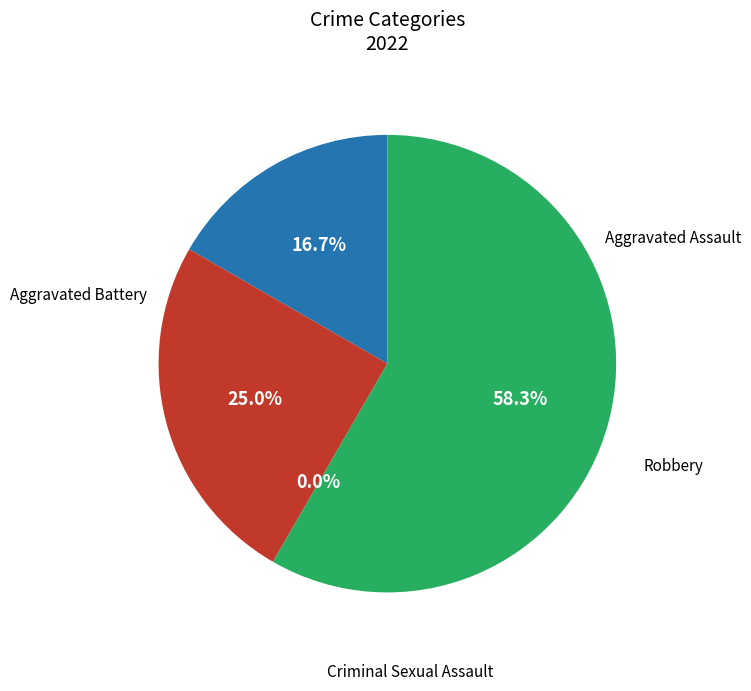

Is there a majority slice in this chart?

Yes